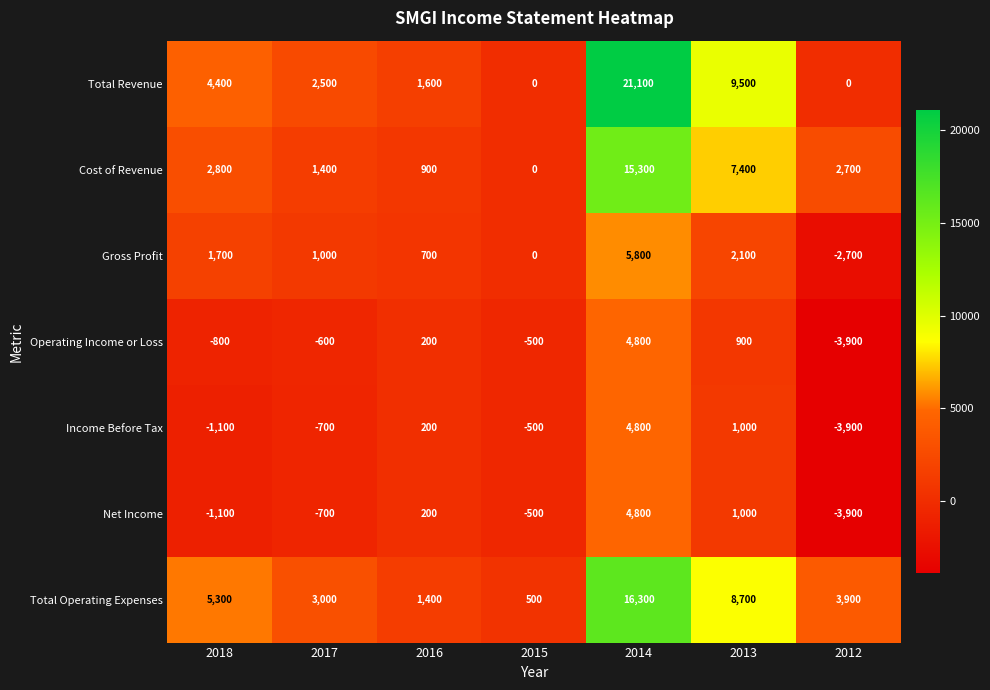

Where is Cost of Revenue nearest to the value 7650?

2013